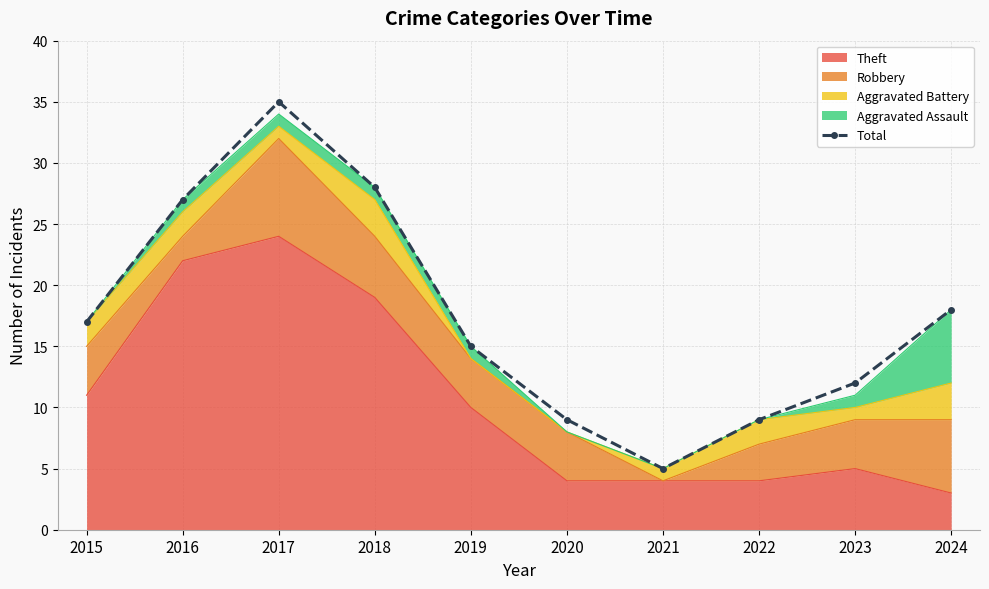

What is the approximate value at 2016, to the nearest 10?

30